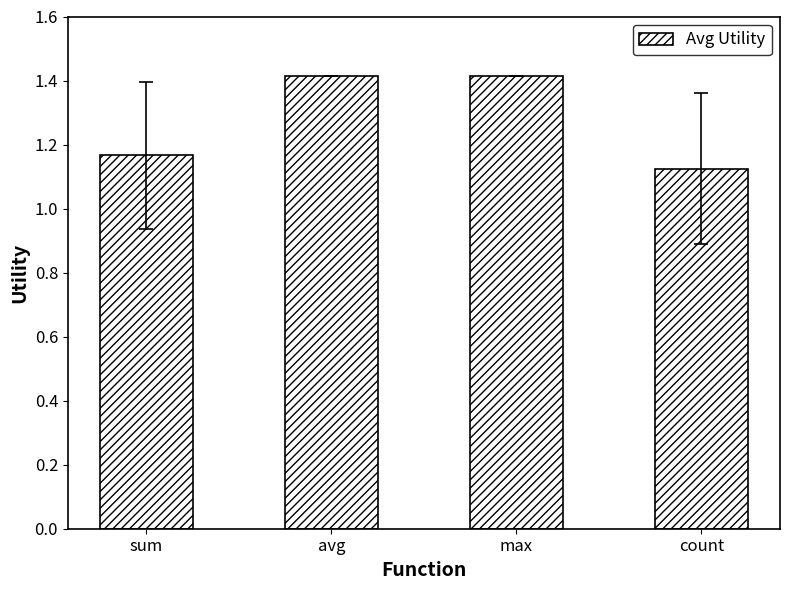

True or false: the data shows 0.5 at max.

False